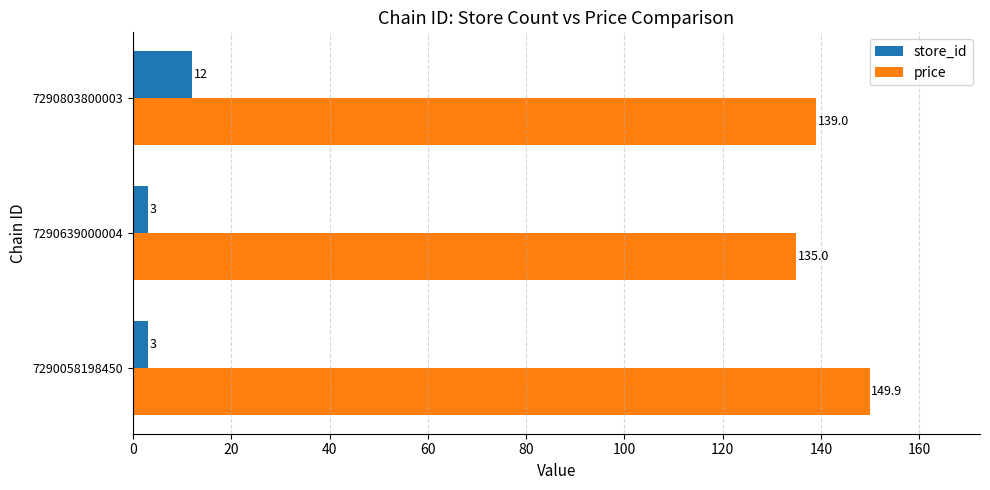

Which series has the largest range (max minus min)?

price